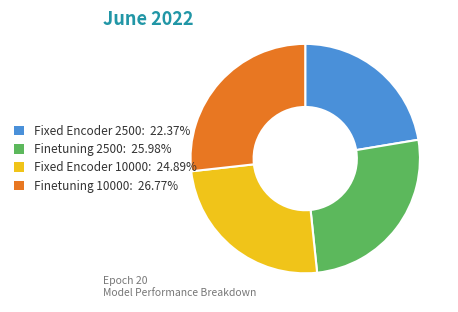

Does any single category account for the majority?

No